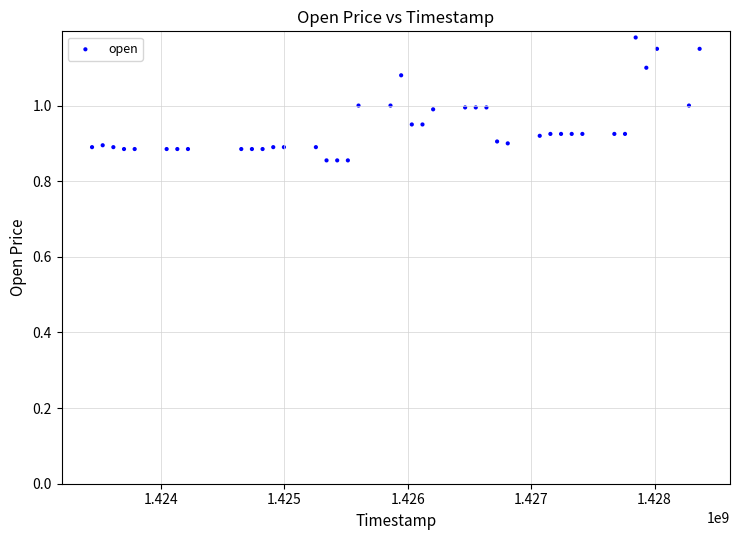

How many data points are displayed?

40